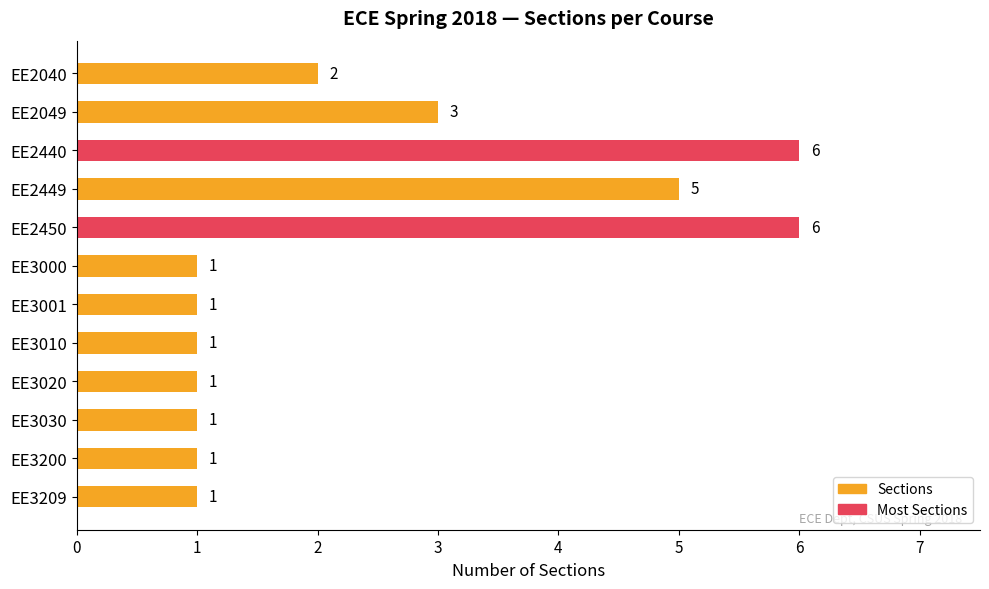

How many bars are there in total?

12